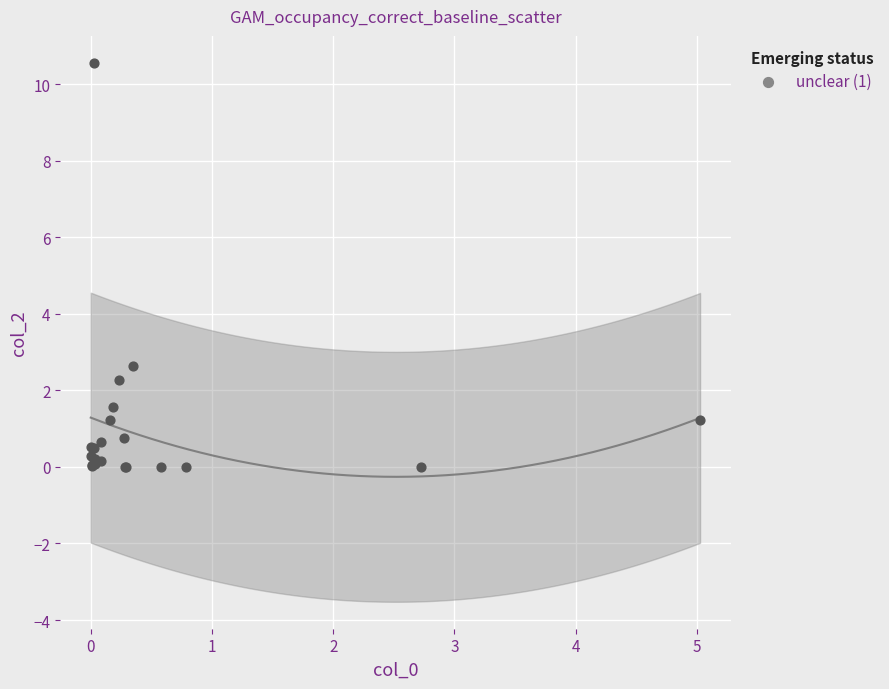

What Y value in the scatter plot is closest to 5?

2.6